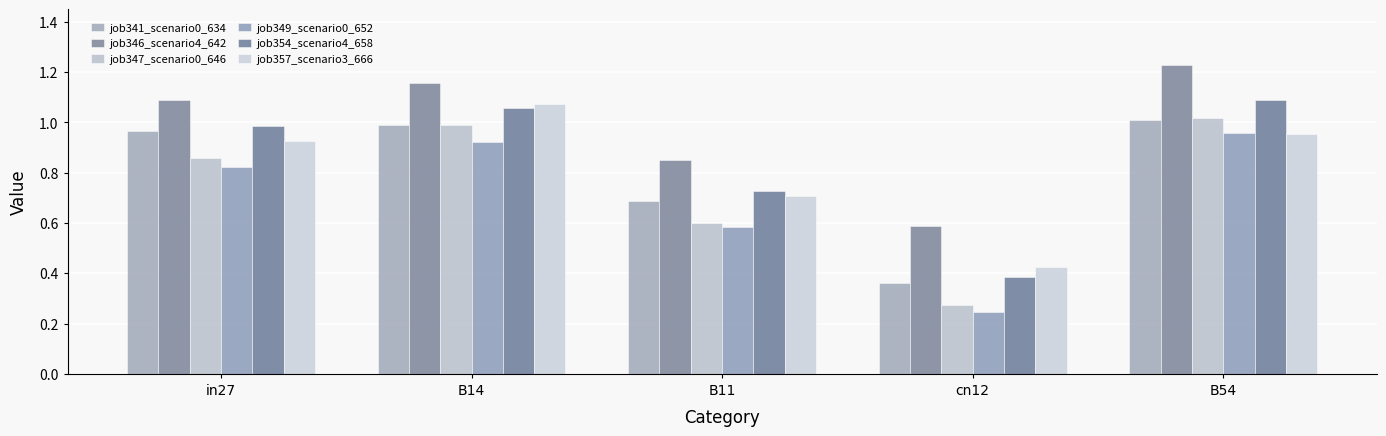

At which label does job349_scenario0_652 reach its minimum?

cn12